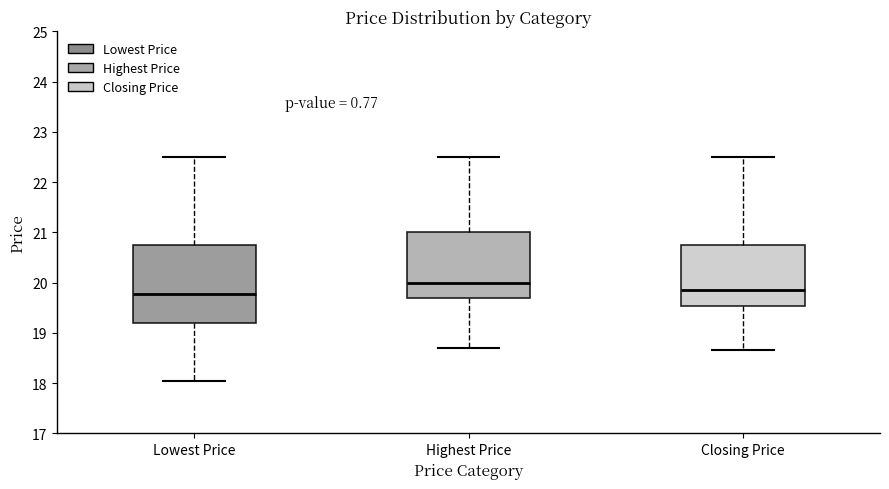

Where does the upper whisker of the box for Highest Price end on the y-axis? The values are not printed on the chart, so give them approximately, as read against the axis.

22.5